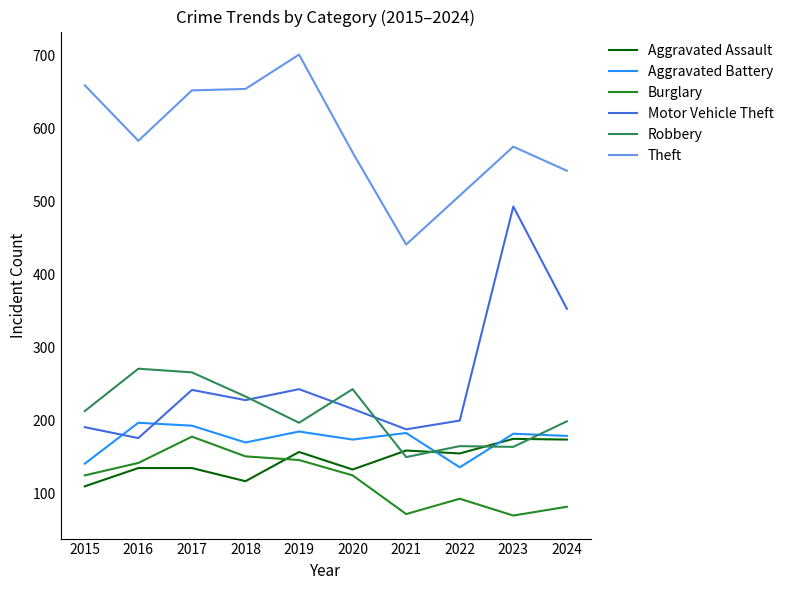

True or false: Theft and Robbery cross at least once.

False